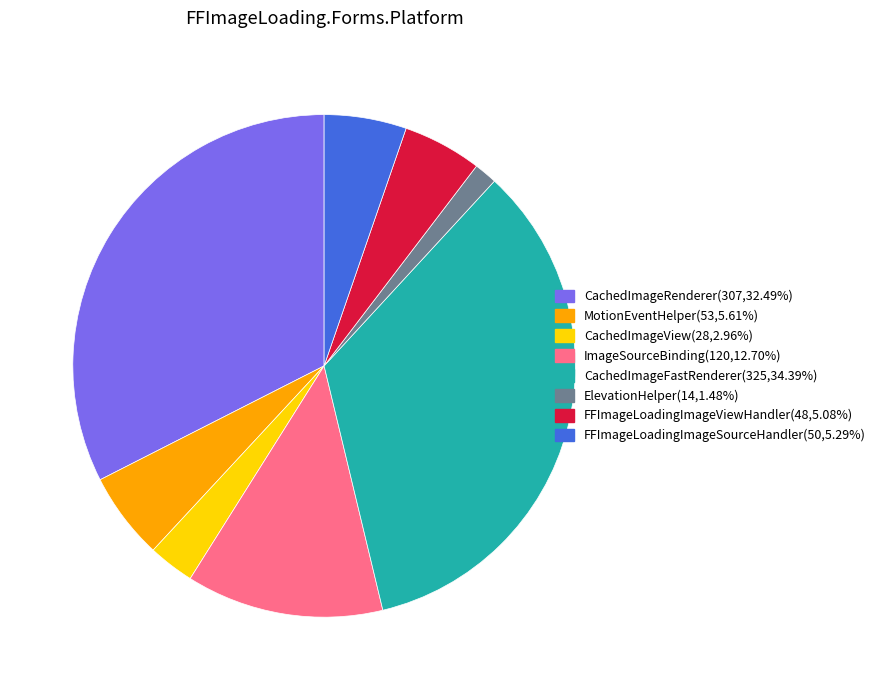

Is it true that ElevationHelper is 11% of the pie?

False